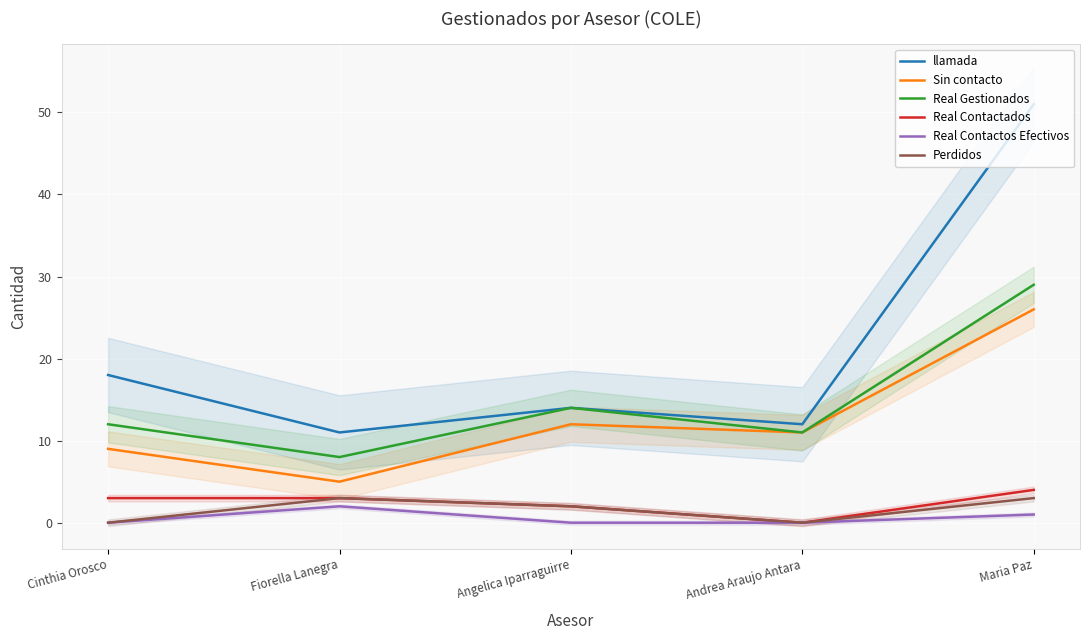

The Real Contactados series shows 0 at Andrea Araujo Antara. True or false?

True